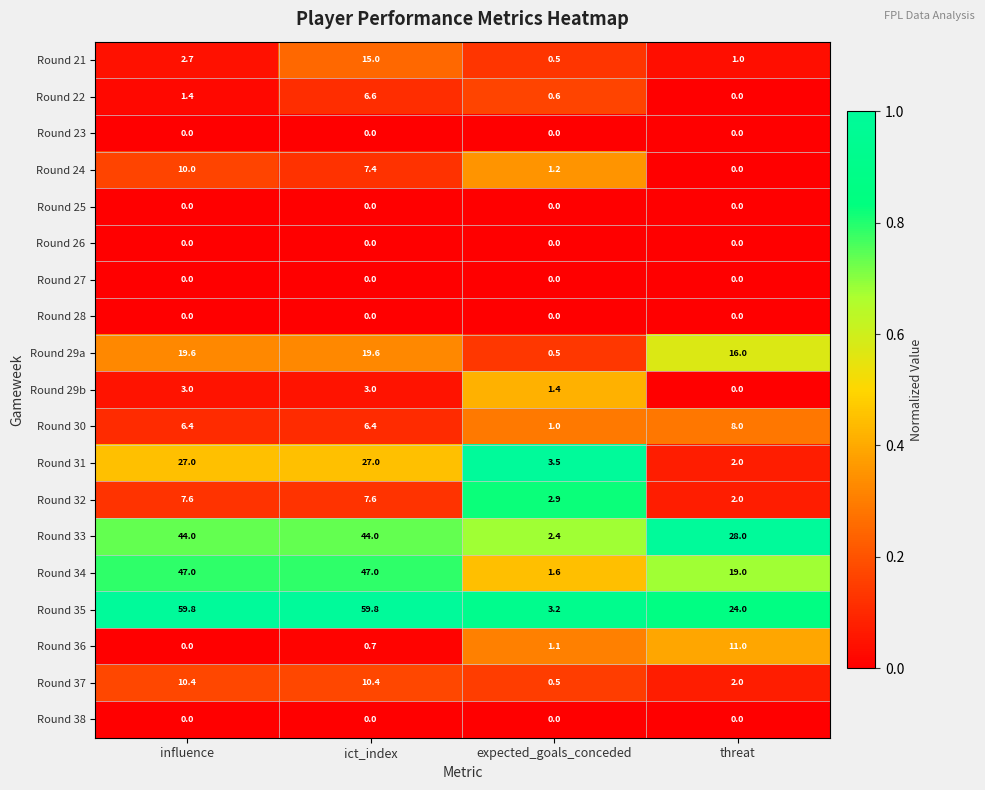

Between influence and threat, which series saw the biggest shift?

Round 35